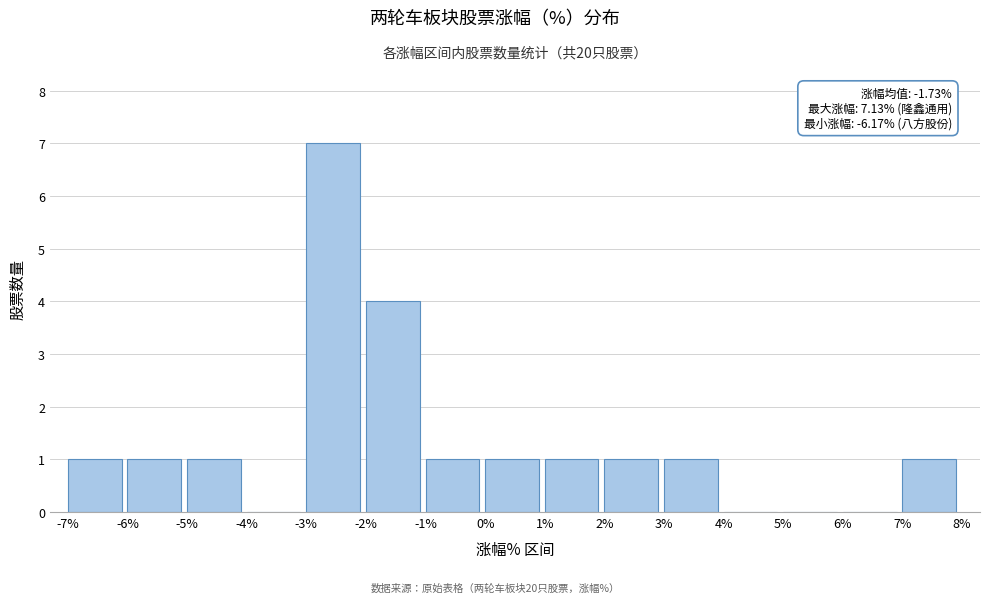

Which range on the x-axis has the tallest bar?

-3% to -2%